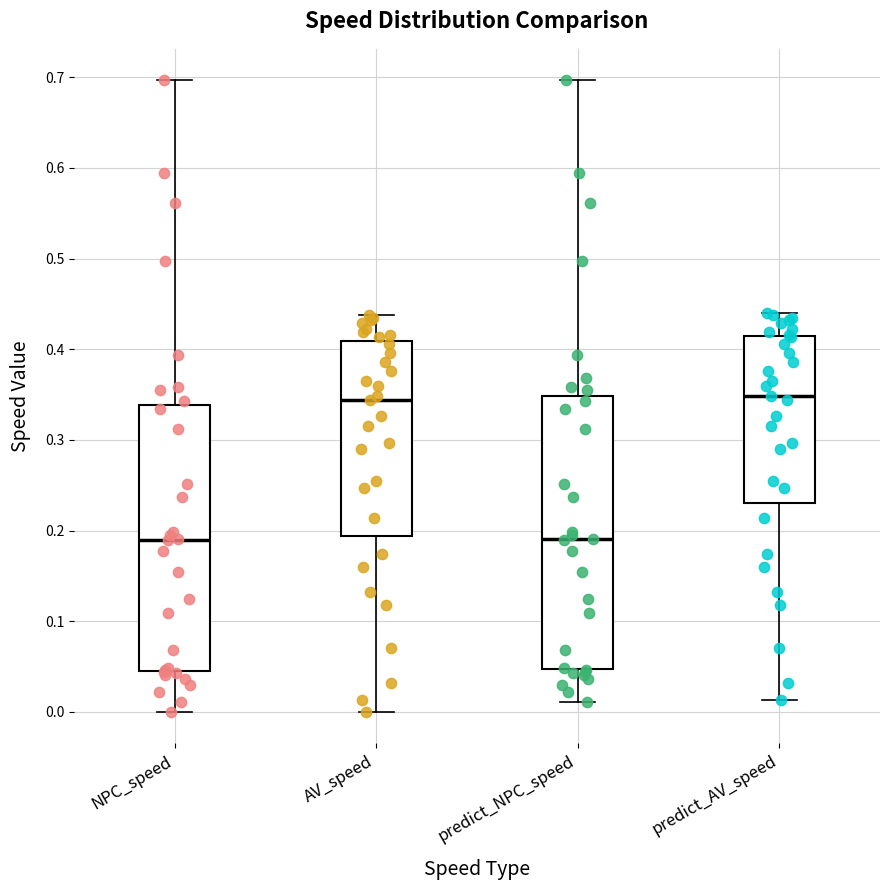

Reading left to right, transcribe this box plot: for each box, give where its median line is, the range the box spans, and where its two whiskers end, as read against the y-axis. The values are not printed on the chart, so give them approximately, as read against the axis.

NPC_speed: median 0.19, box 0.05 to 0.34, whiskers 0.00 to 0.70
AV_speed: median 0.34, box 0.19 to 0.41, whiskers 0.00 to 0.44
predict_NPC_speed: median 0.19, box 0.05 to 0.35, whiskers 0.01 to 0.70
predict_AV_speed: median 0.35, box 0.23 to 0.41, whiskers 0.01 to 0.44